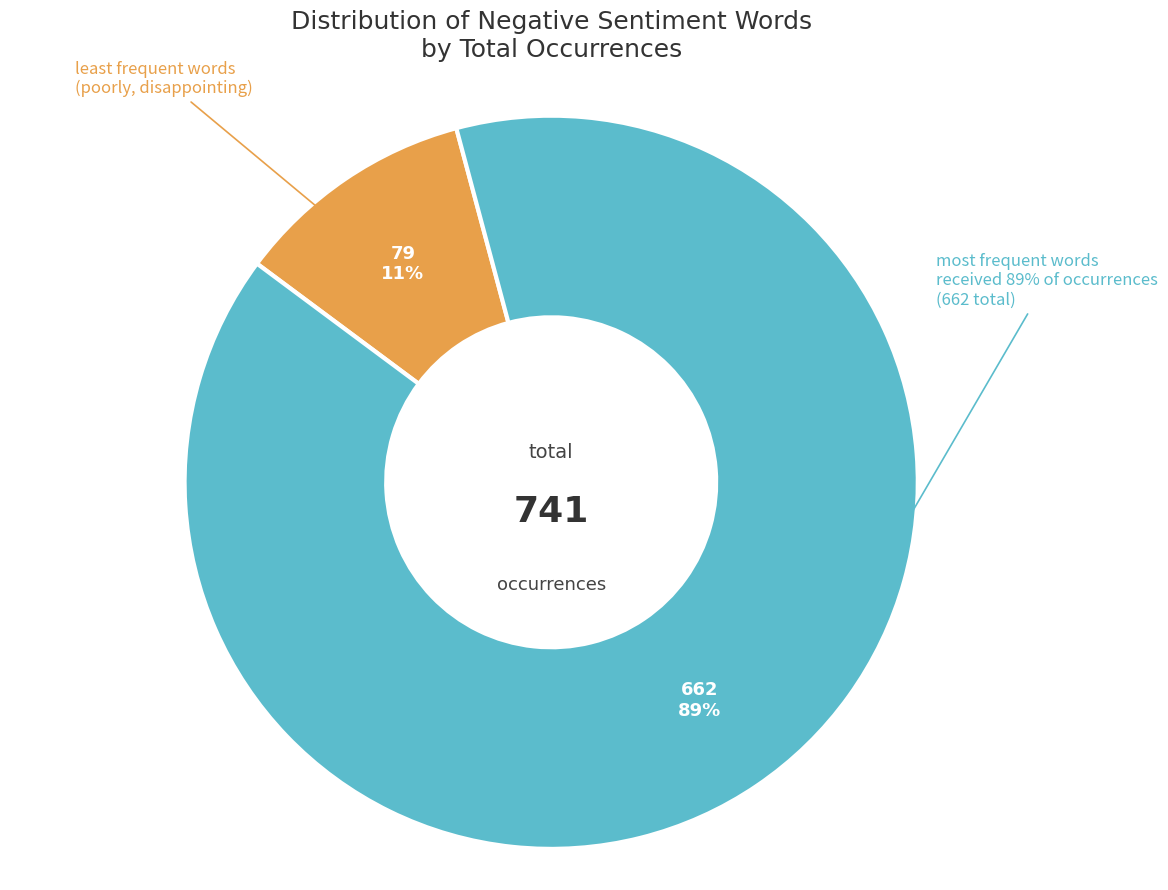

Is there any slice that represents more than half of the pie?

No